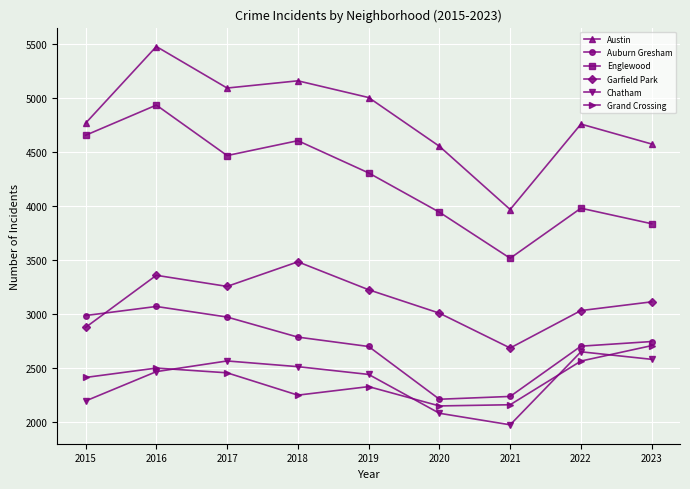

True or false: Englewood and Garfield Park cross at least once.

False